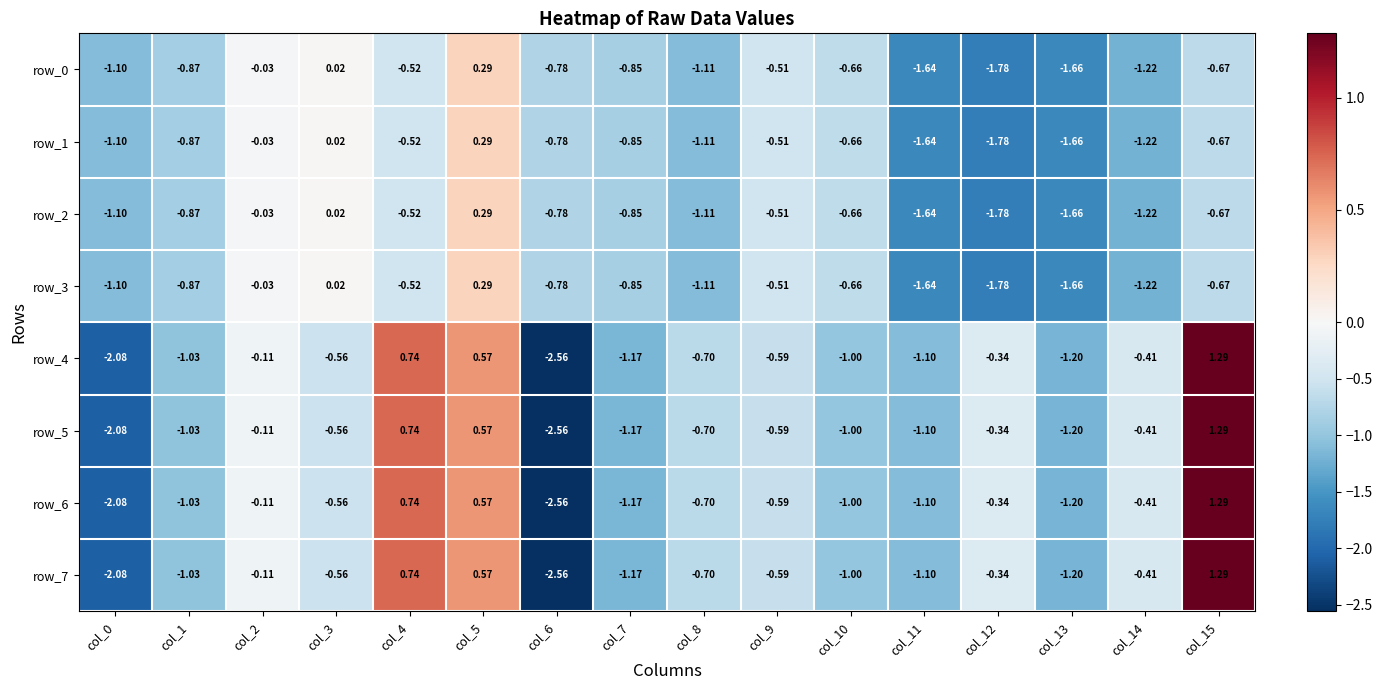

Is the value of row_6 at col_5 greater than the value of row_0 at col_13?

Yes